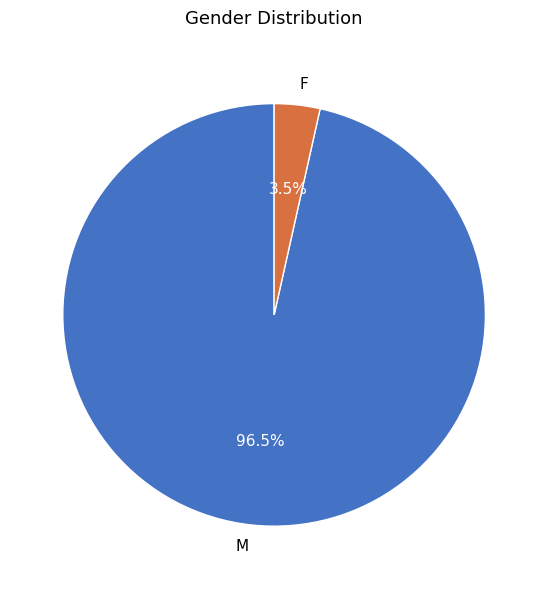

Approximately how many times larger is the value at M compared to F?

27.6